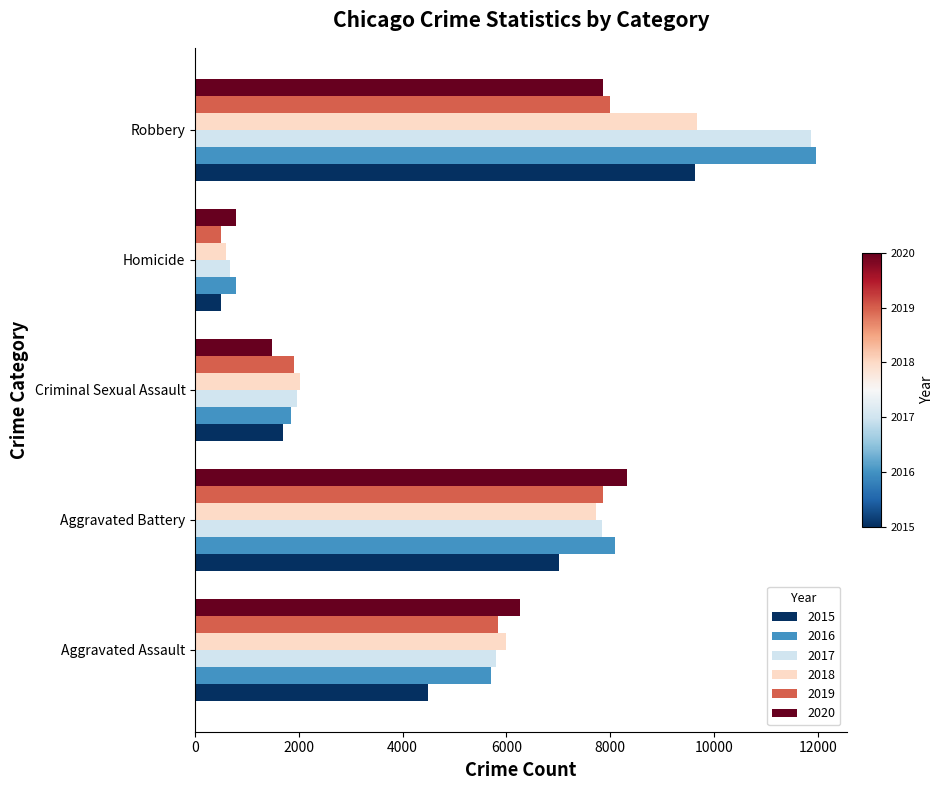

Which category has the lowest value in the 2015 series?

Homicide